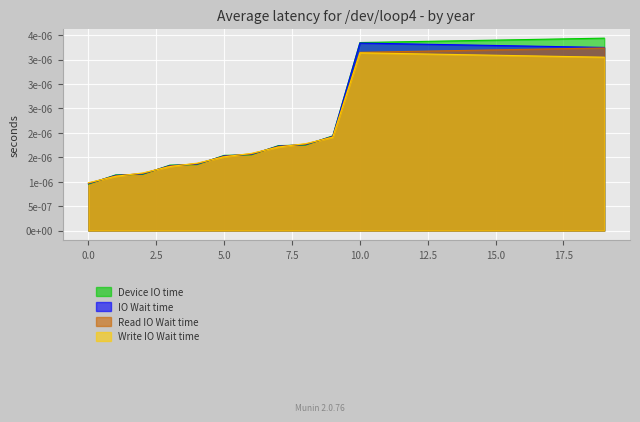

Is the value of Write IO Wait time at 6 greater than the value of IO Wait time at 15?

No